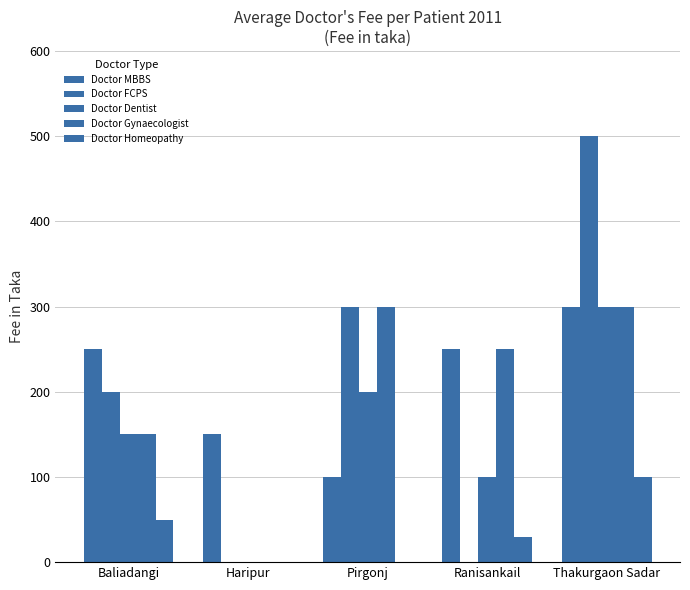

Is the value of Doctor Gynaecologist at Pirgonj greater than the value of Doctor FCPS at Thakurgaon Sadar?

No